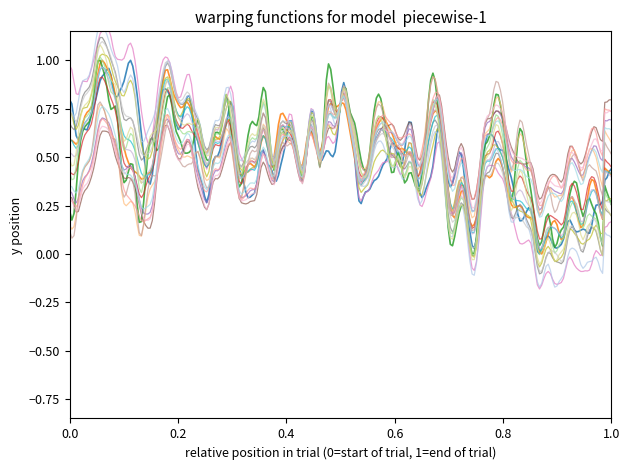

At which category is the sum across all series the highest?

15